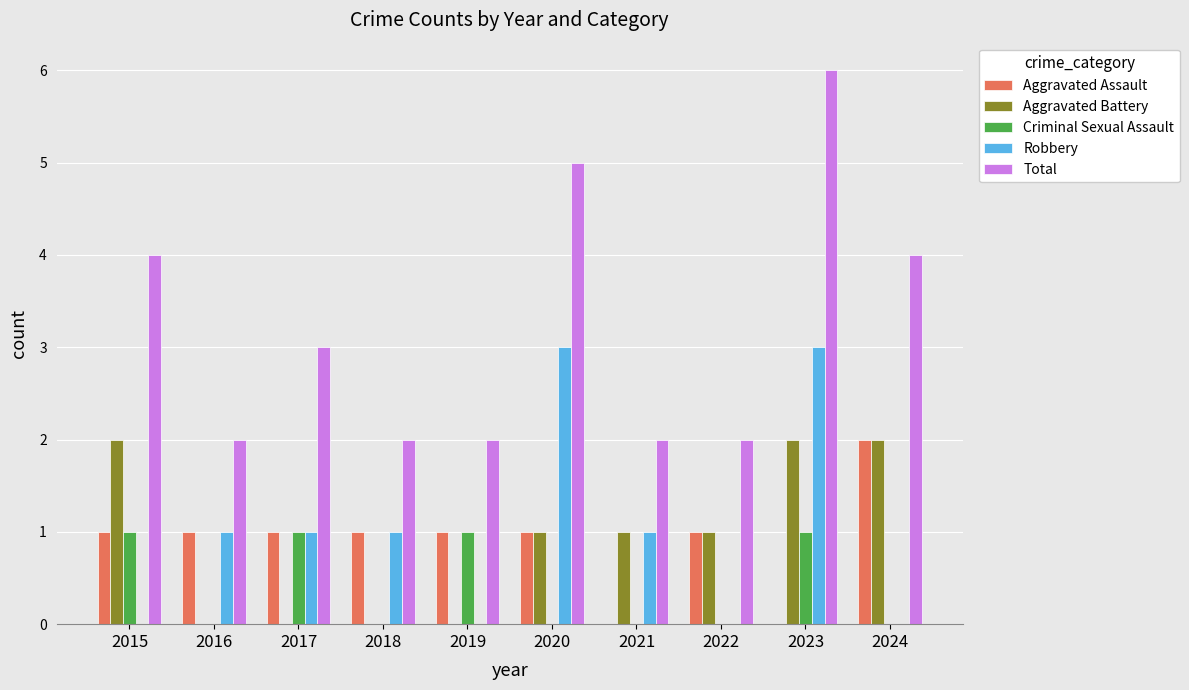

Reading right to left, extract all data points from this chart.

Aggravated Assault: 2024=2	2023=0	2022=1	2021=0	2020=1	2019=1	2018=1	2017=1	2016=1	2015=1
Aggravated Battery: 2024=2	2023=2	2022=1	2021=1	2020=1	2019=0	2018=0	2017=0	2016=0	2015=2
Criminal Sexual Assault: 2024=0	2023=1	2022=0	2021=0	2020=0	2019=1	2018=0	2017=1	2016=0	2015=1
Robbery: 2024=0	2023=3	2022=0	2021=1	2020=3	2019=0	2018=1	2017=1	2016=1	2015=0
Total: 2024=4	2023=6	2022=2	2021=2	2020=5	2019=2	2018=2	2017=3	2016=2	2015=4